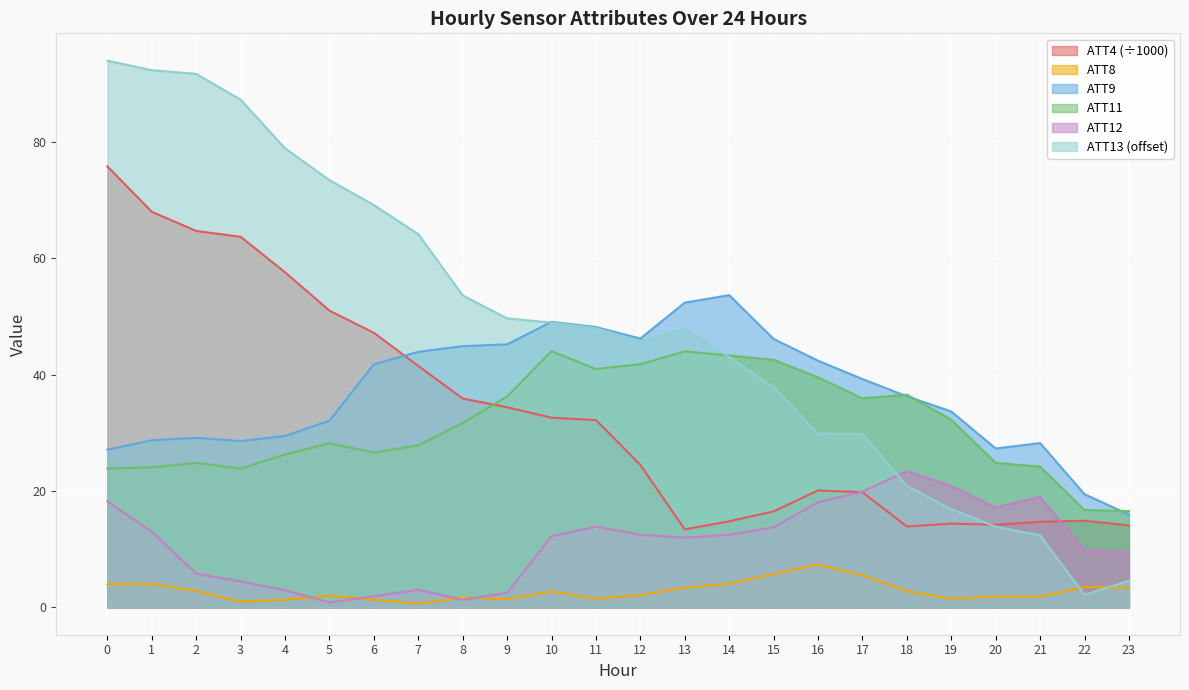

Reading left to right, what are all the values shown in this chart?

ATT4: 75.8	68.0	64.7	63.7	57.6	51.0	47.2	41.5	35.9	34.4	32.6	32.2	24.5	13.4	14.8	16.5	20.1	19.8	13.9	14.4	14.2	14.7	14.9	14.1
ATT8: 4.0	4.0	2.8	1.0	1.4	2.0	1.3	0.7	1.7	1.4	2.7	1.5	2.1	3.4	4.1	5.7	7.4	5.5	2.8	1.5	1.8	1.8	3.5	3.4
ATT9: 27.1	28.7	29.1	28.6	29.5	32.1	41.8	43.9	44.9	45.2	49.1	48.2	46.2	52.4	53.7	46.1	42.4	39.2	36.3	33.7	27.3	28.2	19.4	16.0
ATT11: 23.9	24.1	24.8	23.9	26.3	28.2	26.6	27.8	31.7	36.3	44.0	41.0	41.8	44.0	43.3	42.6	39.5	35.9	36.6	32.3	24.8	24.2	16.7	16.5
ATT12: 18.2	13.0	5.8	4.5	2.9	0.9	1.9	3.0	1.3	2.5	12.2	13.9	12.5	12.0	12.5	13.8	18.1	19.9	23.4	20.9	17.2	19.0	9.9	9.5
ATT13: 94.0	92.3	91.7	87.3	78.9	73.4	69.2	64.2	53.6	49.7	48.9	48.0	45.8	47.9	43.0	37.9	29.9	29.8	20.9	16.9	13.9	12.4	2.2	4.6